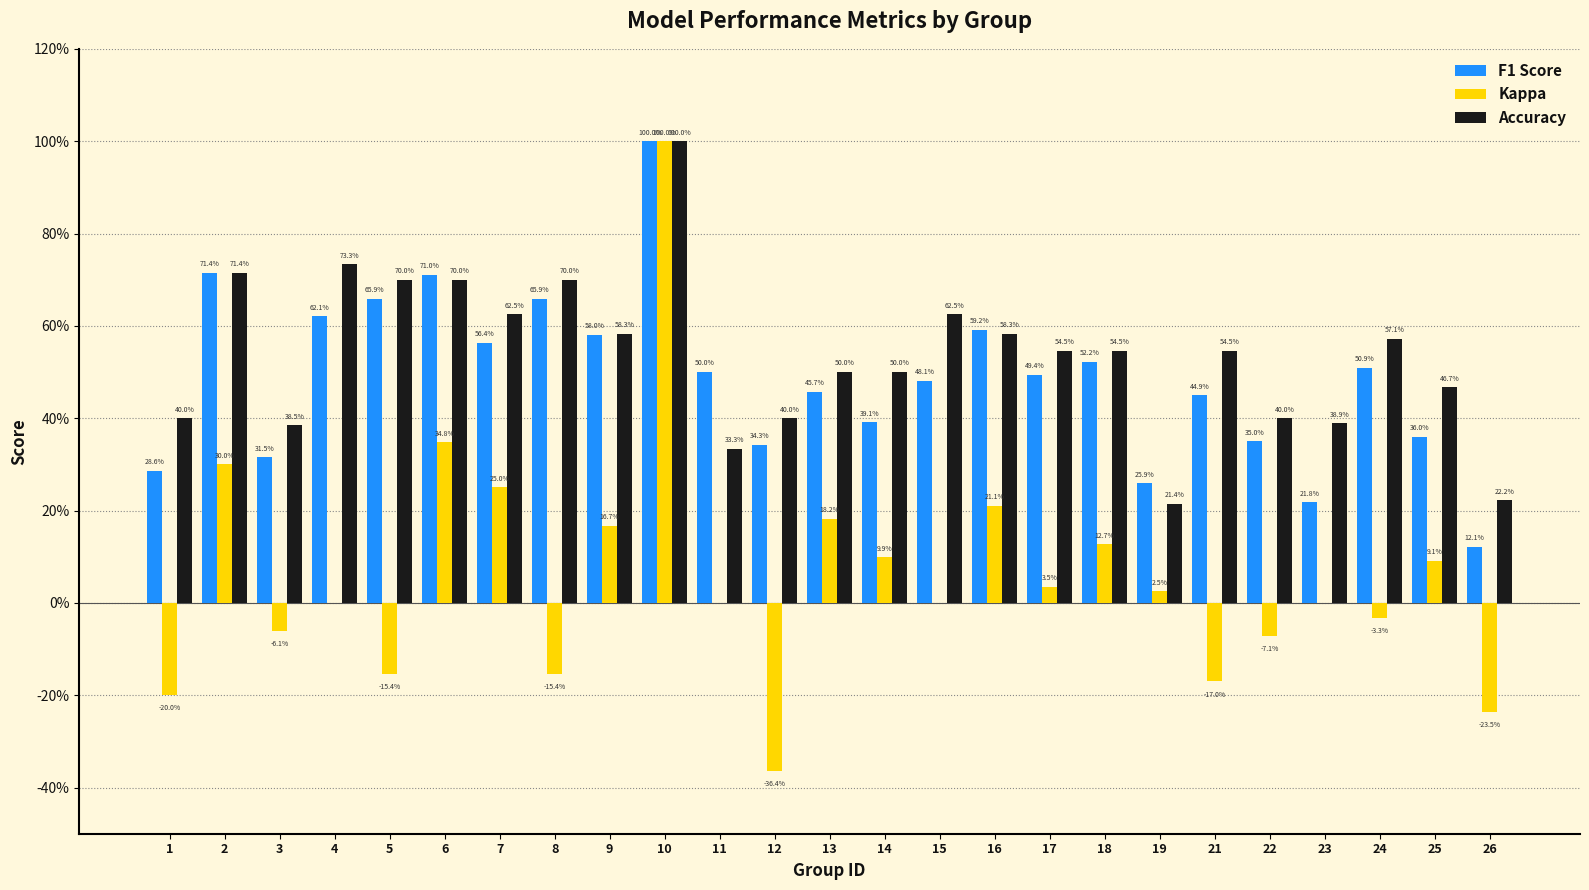

Are the bars grouped side by side (vs. stacked)?

Yes